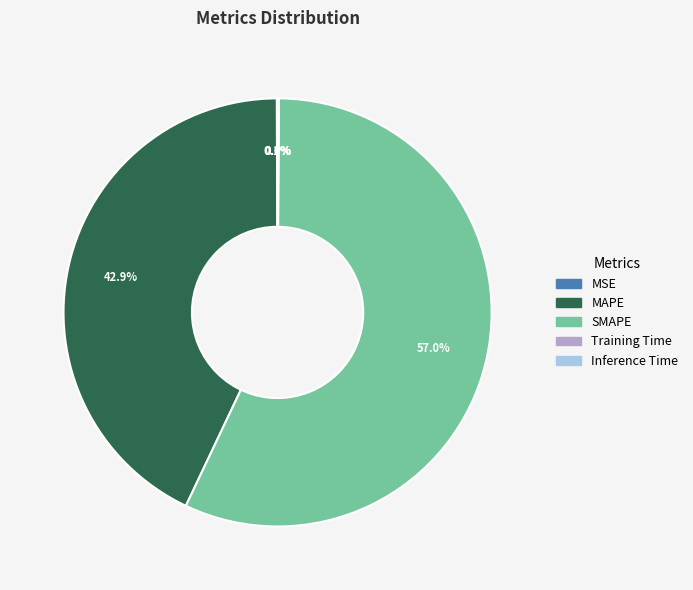

Which slice is the largest?

SMAPE